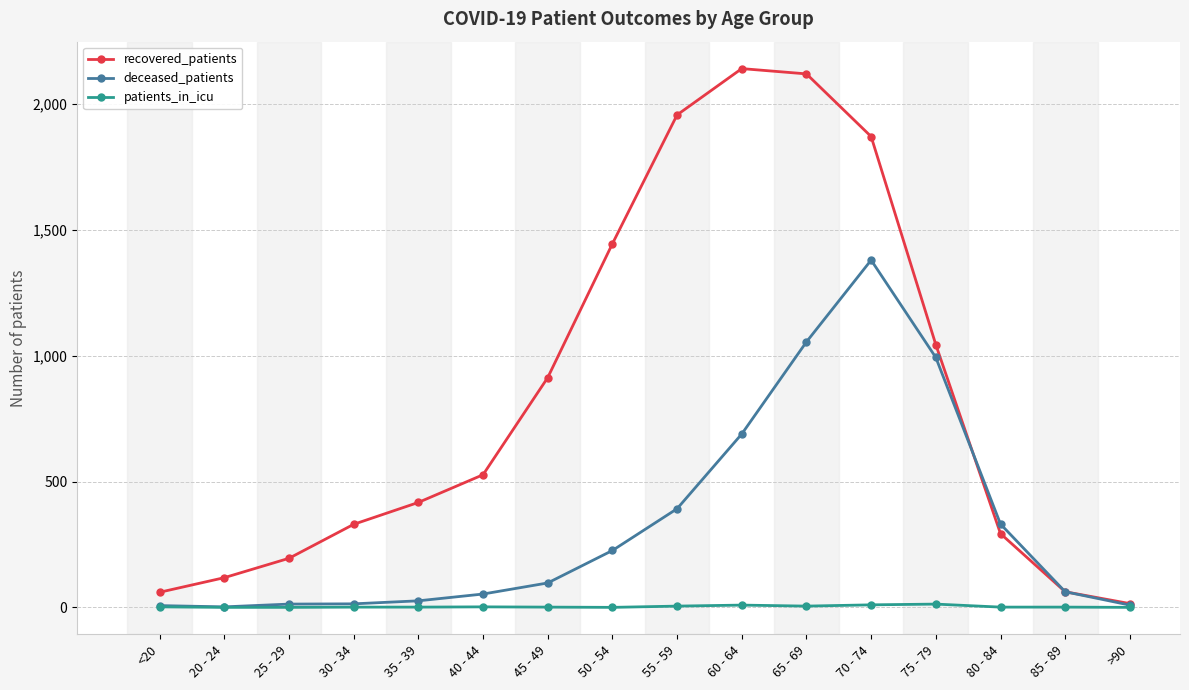

Rank the series by their maximum value, from highest to lowest.

recovered_patients, deceased_patients, patients_in_icu